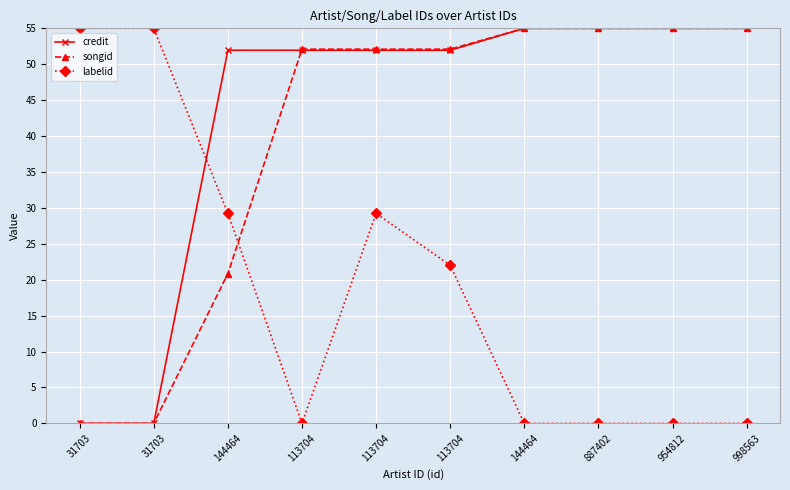

Does the chart display data point markers on the line(s)?

Yes